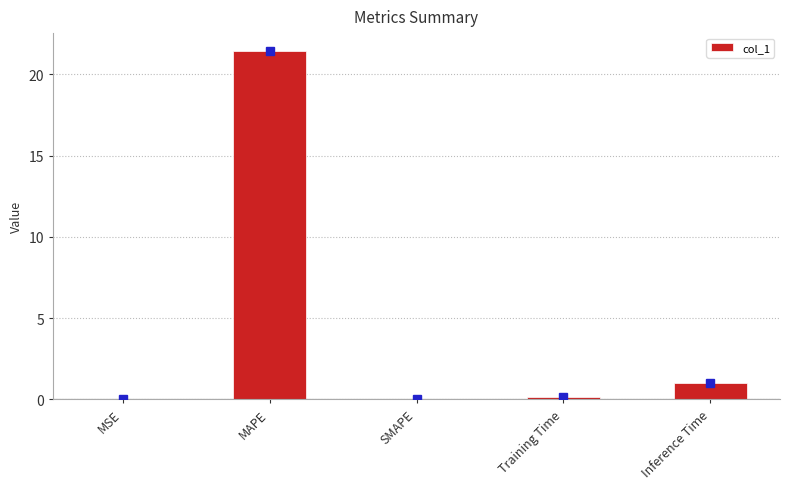

Are the bars horizontal?

No